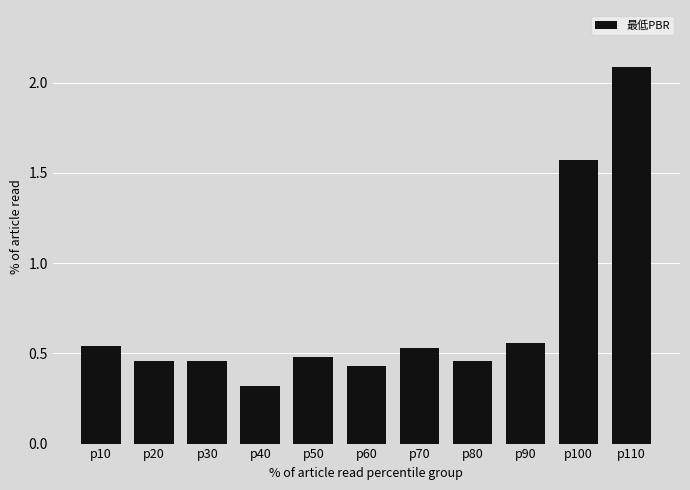

What is the sum of the values at p60 and p100?

2.0